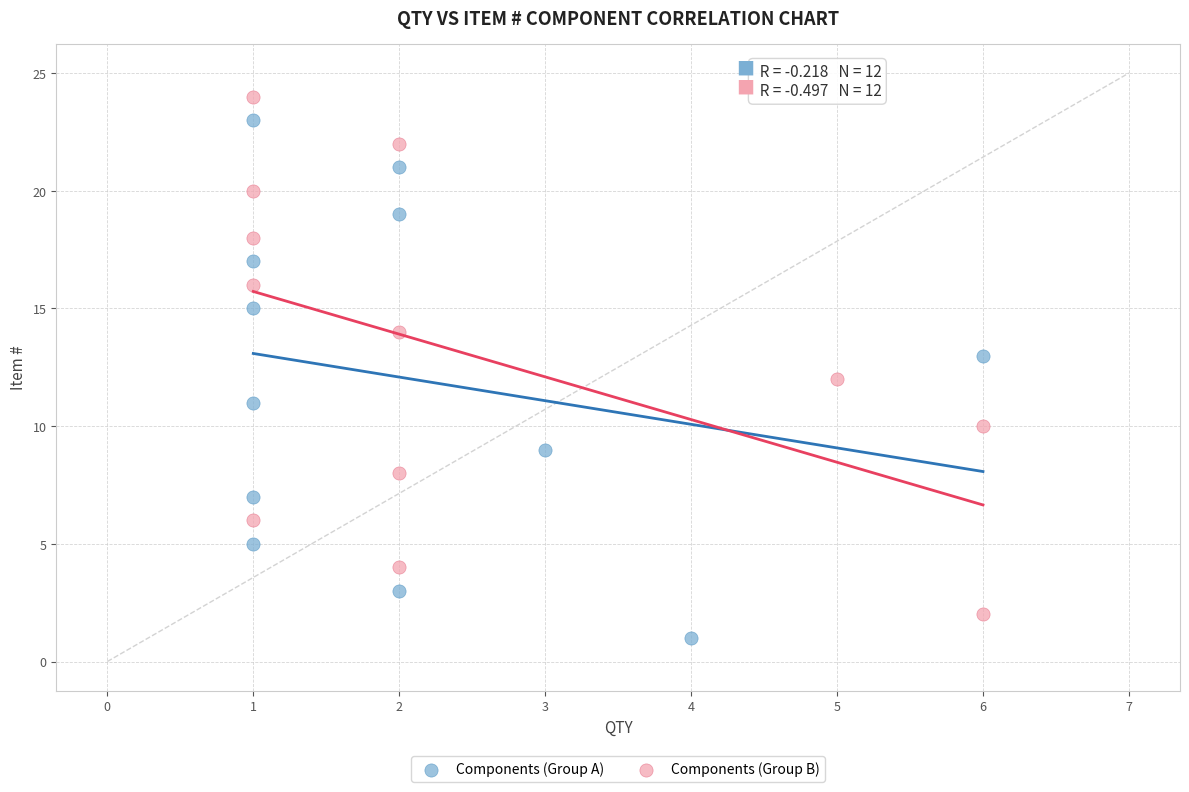

What are all the series names shown in the legend?

Components (Group A), Components (Group B)